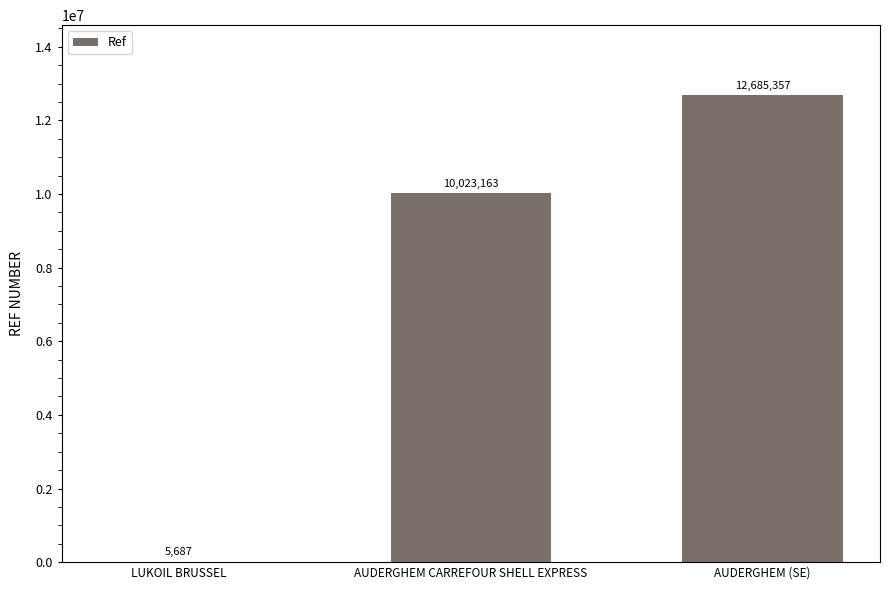

At which label is the value closest to 6345522?

AUDERGHEM CARREFOUR SHELL EXPRESS